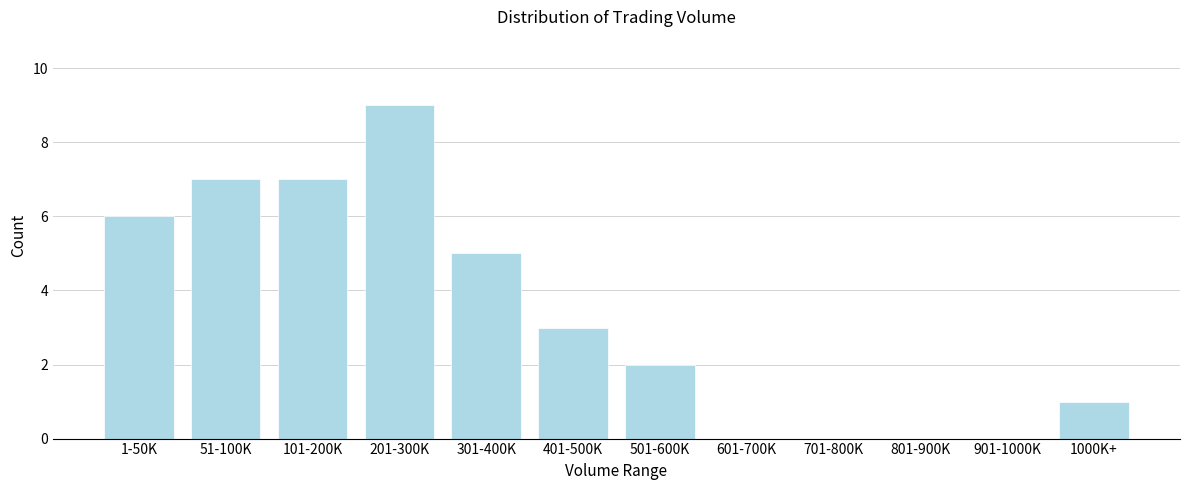

Reading left to right, what are all the values shown in this chart?

1-50K=6	51-100K=7	101-200K=7	201-300K=9	301-400K=5	401-500K=3	501-600K=2	601-700K=0	701-800K=0	801-900K=0	901-1000K=0	1000K+=1